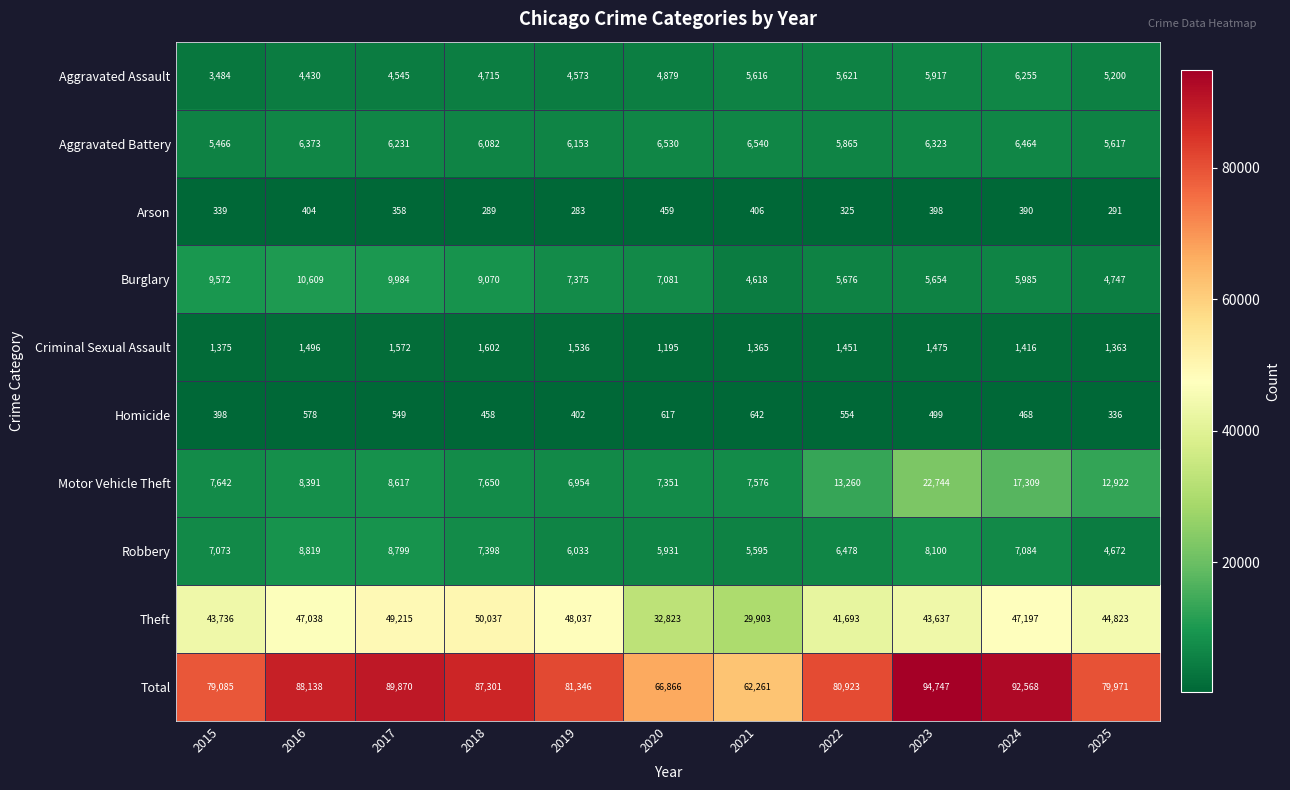

What is the greatest value displayed?

94747